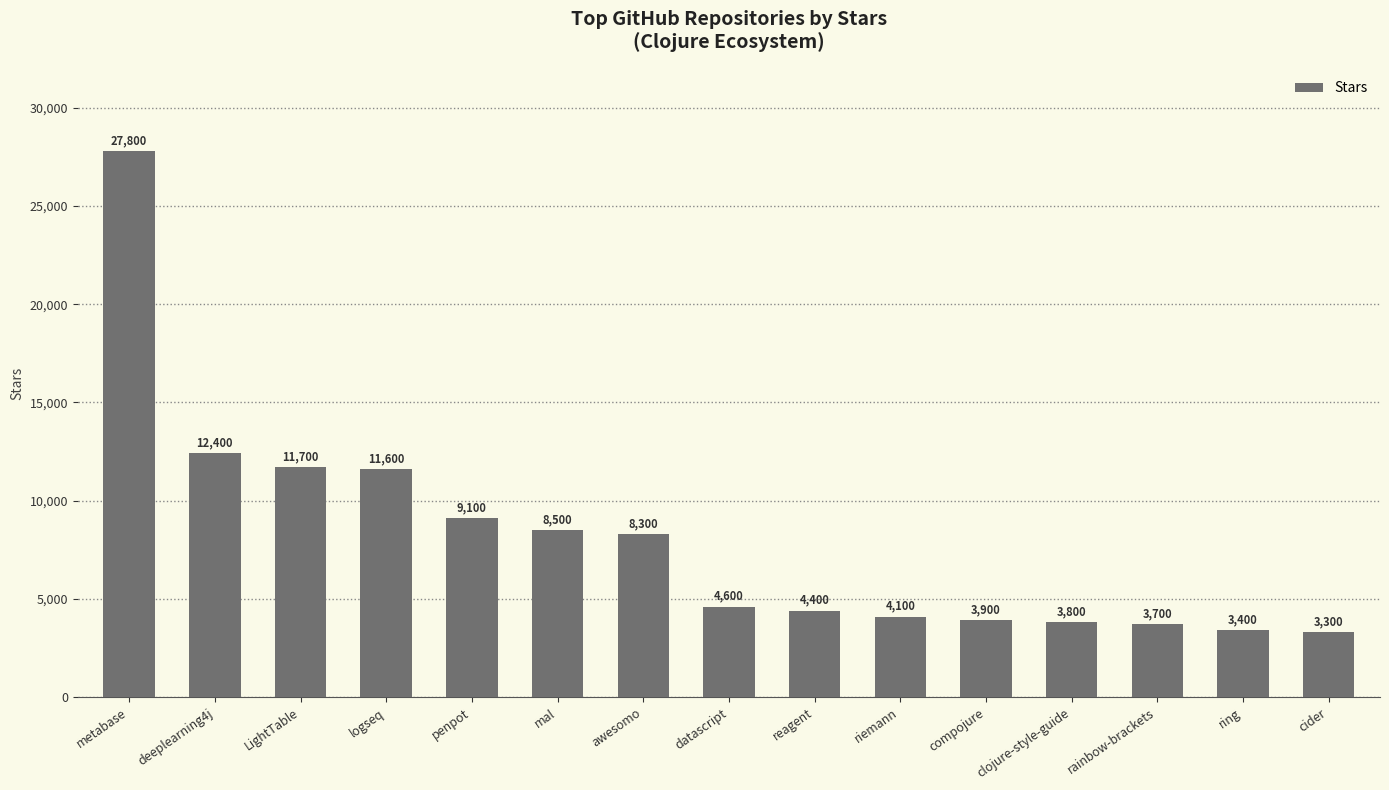

Approximately how many times larger is the value at datascript compared to awesomo?

0.6